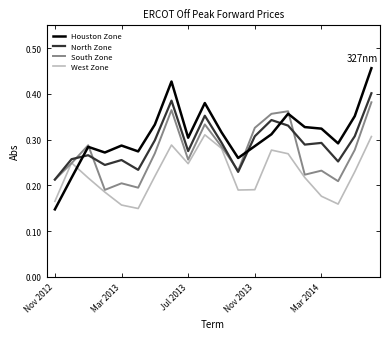

Reading right to left, list all the values displayed in this chart.

Houston Zone: 45.6	35.1	29.2	32.4	32.8	35.7	31.2	28.6	26.0	31.6	38.0	30.4	42.7	33.3	27.4	28.7	27.2	28.4	21.7	14.8
North Zone: 40.2	30.8	25.2	29.3	28.9	33.1	34.3	30.8	23.0	29.4	35.2	27.5	38.5	29.9	23.4	25.6	24.5	26.6	25.7	21.3
South Zone: 38.2	27.8	20.9	23.2	22.4	36.2	35.7	32.6	23.2	28.5	33.3	25.6	36.5	27.0	19.5	20.5	19.0	28.8	24.9	21.3
West Zone: 30.7	23.0	15.9	17.6	21.7	26.9	27.7	19.1	19.0	28.1	31.1	24.8	28.8	22.0	15.0	15.7	18.5	21.6	24.9	16.5